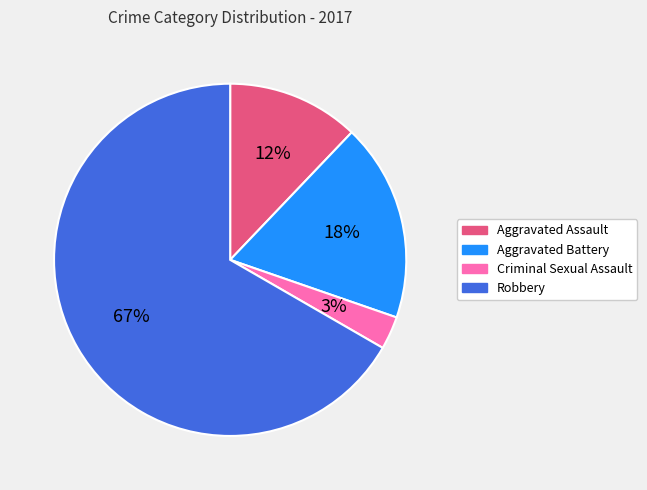

Which category accounts for the majority?

Robbery